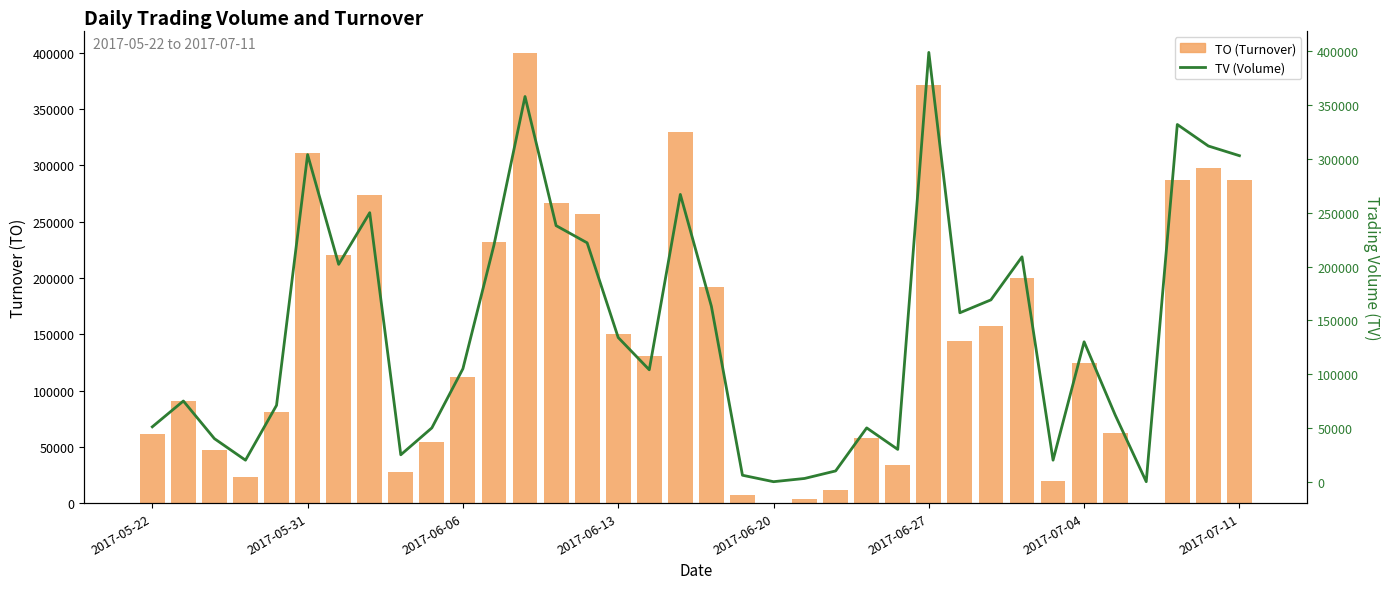

Reading right to left, list all the values displayed in this chart.

TO: 287250	298140	286830	0	62060	124300	19400	200020	157170	144300	371260	34300	57500	11400	3510	0	6800	192200	329400	131000	150480	257300	266560	399540	231600	112250	54500	27750	273800	220180	311180	80630	23420	47600	90750	61200
TV: 303000	312000	332000	0	62000	130000	20000	209000	169000	157000	399000	30000	50000	10000	3000	0	6000	163000	267000	104000	134000	222000	238000	358000	220000	105000	50000	25000	250000	202000	304000	71000	20000	40000	75000	51000